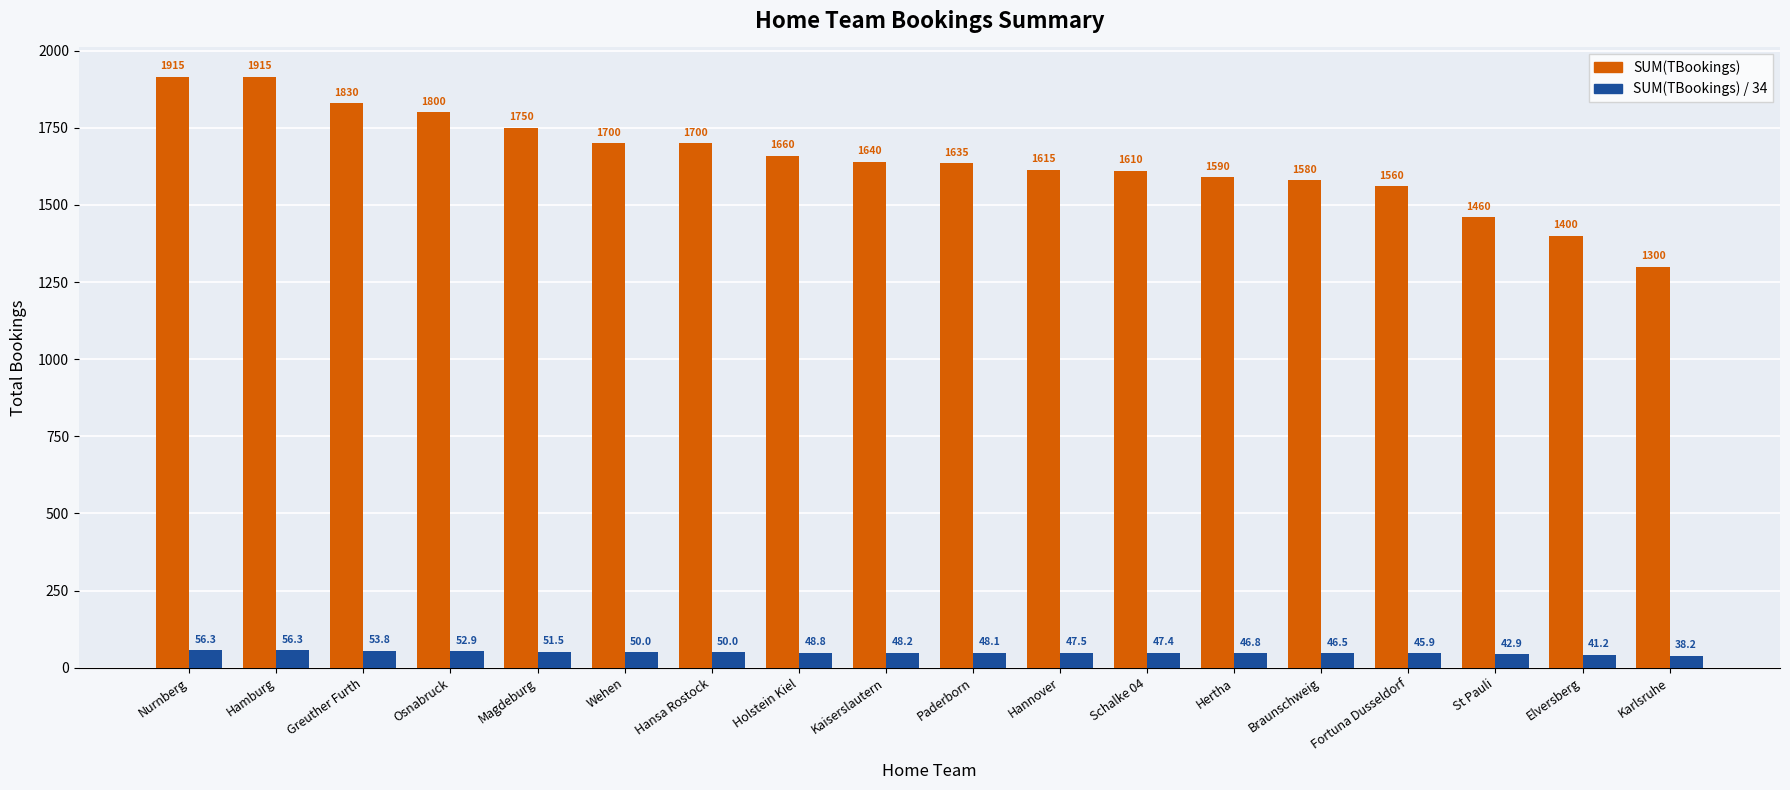

Where does the SUM(TBookings) / 34 series first go above 48?

Nurnberg